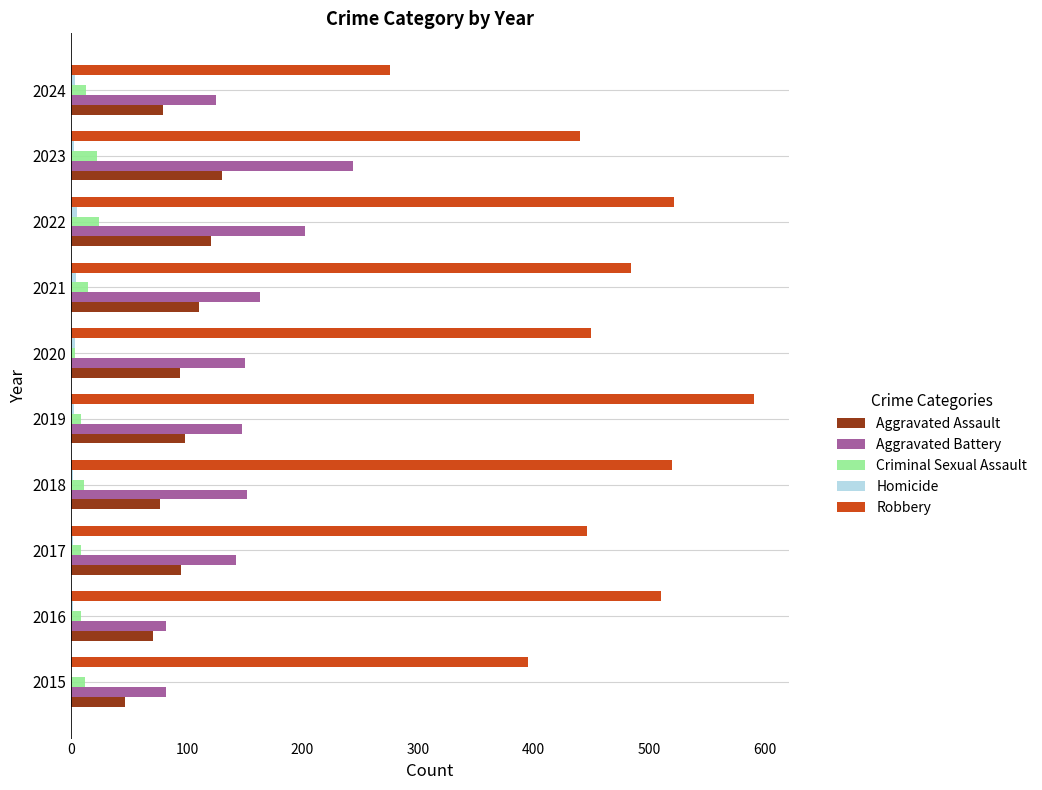

What is the average value of the Aggravated Battery series?

149